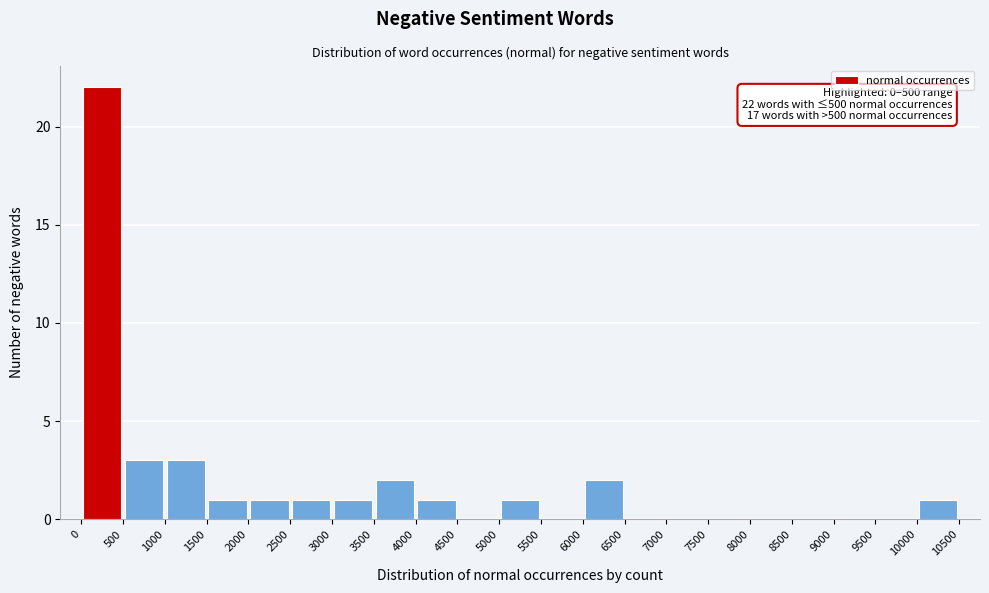

Over which range of the x-axis is the bar tallest?

0 to 500